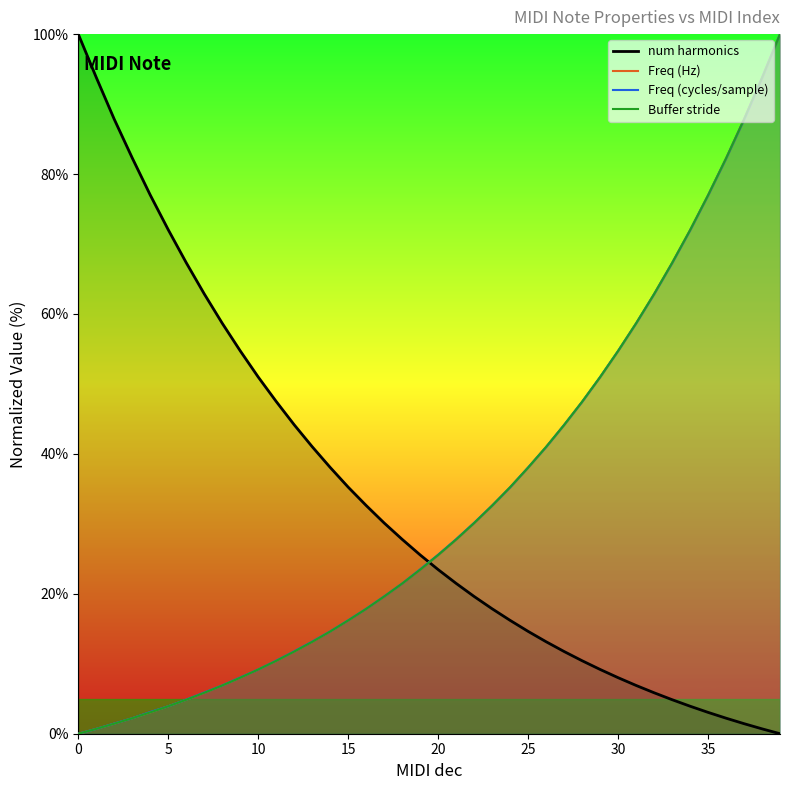

Does the chart have visible grid lines?

No